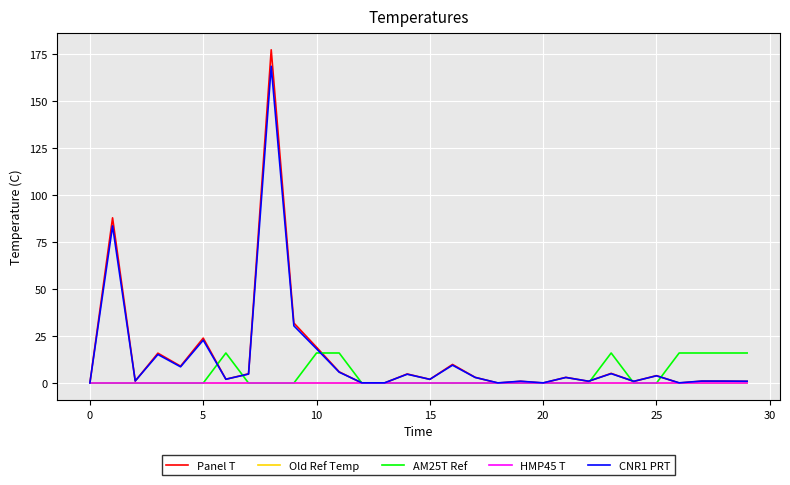

Which series has the widest spread of values?

Panel T